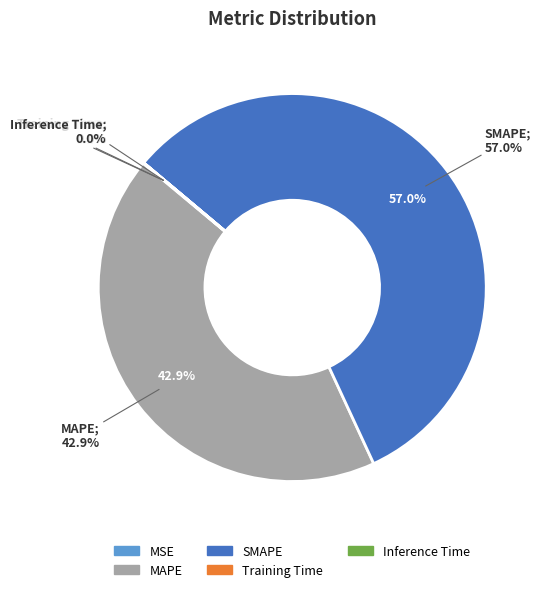

What is the majority slice?

SMAPE